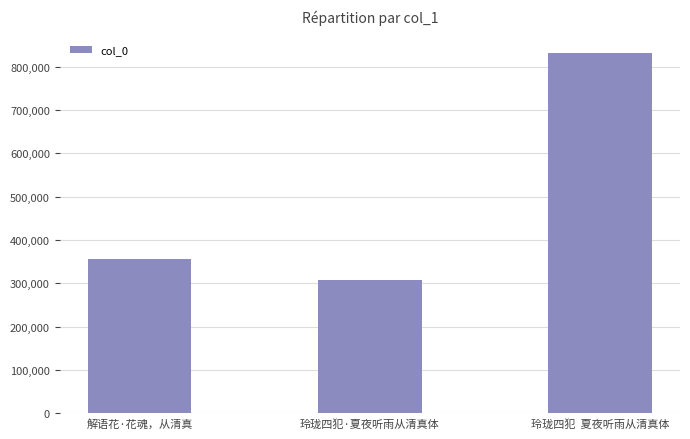

How many categories are shown in the chart?

3